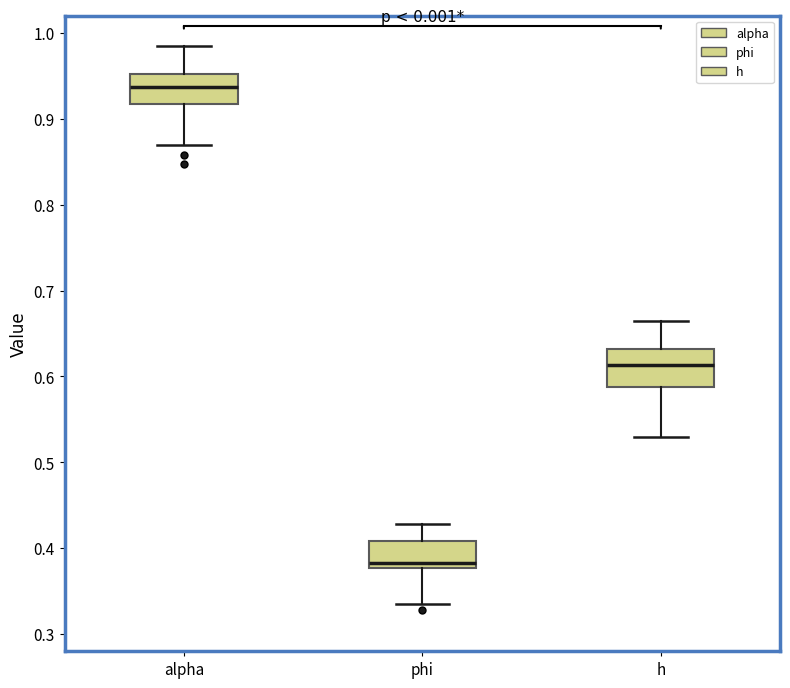

Reading left to right, transcribe this box plot: for each box, give where its median line is, the range the box spans, and where its two whiskers end, as read against the y-axis. The values are not printed on the chart, so give them approximately, as read against the axis.

alpha: median 0.94, box 0.92 to 0.95, whiskers 0.87 to 0.98
phi: median 0.38 (just above the box's lower edge), box 0.38 to 0.41, whiskers 0.34 to 0.43
h: median 0.61, box 0.59 to 0.63, whiskers 0.53 to 0.66